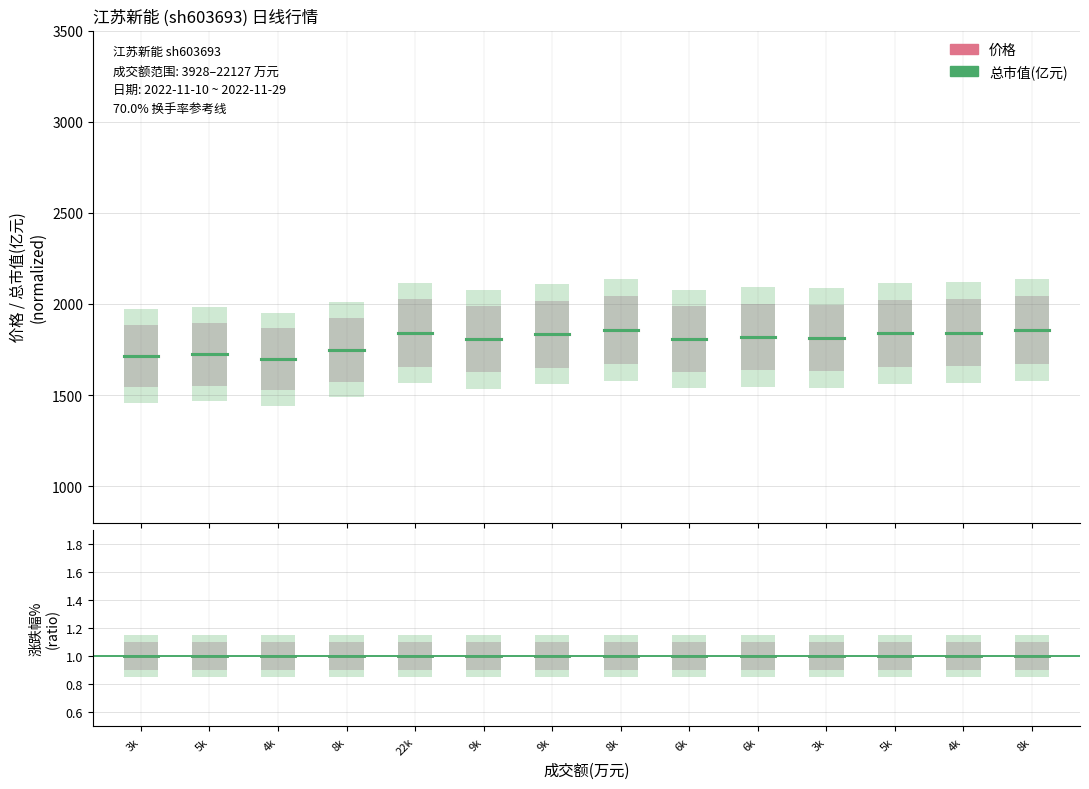

Between 3k and 5k, which is larger?

3k